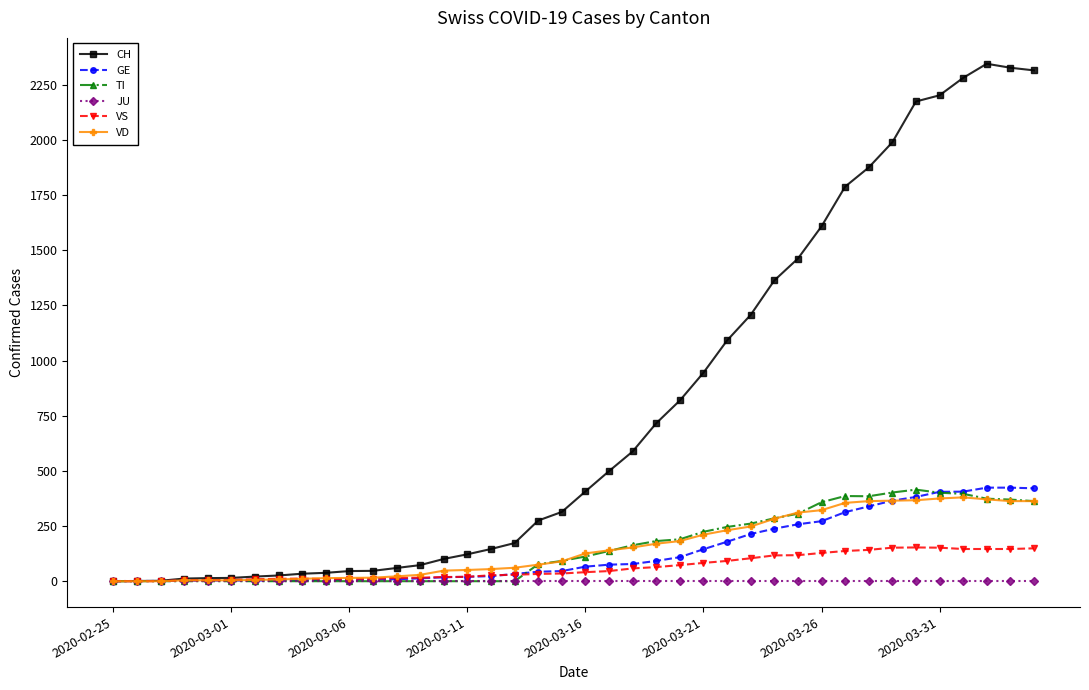

At how many categories does at least one series exceed 790?

16